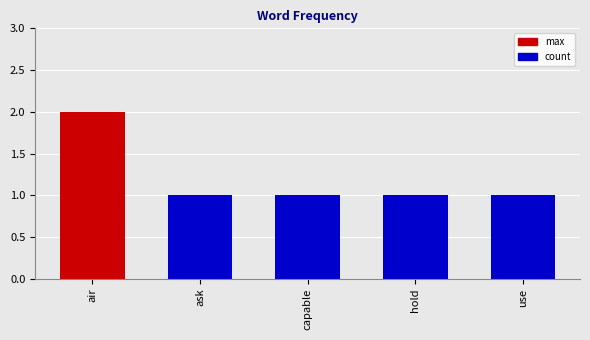

What is the value of the 5th bar from the left?

1